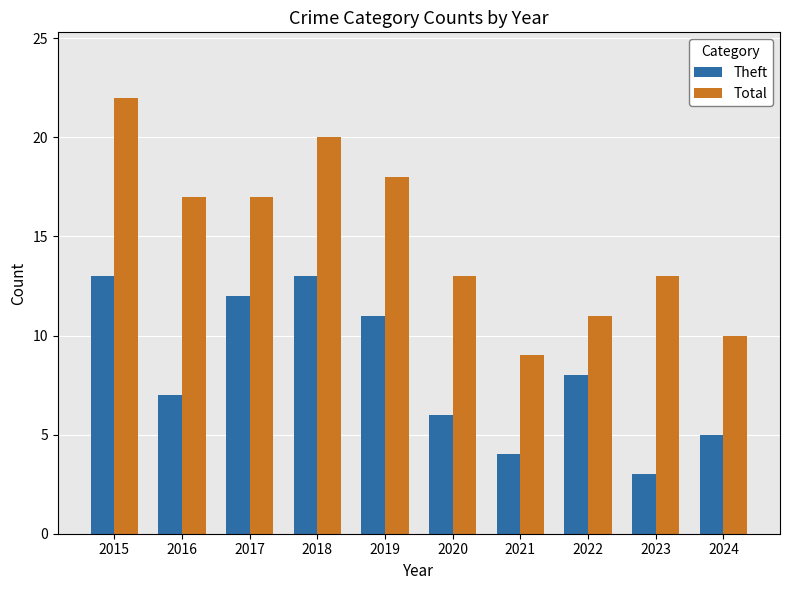

At 2022, list the series in order from smallest to largest.

Theft, Total